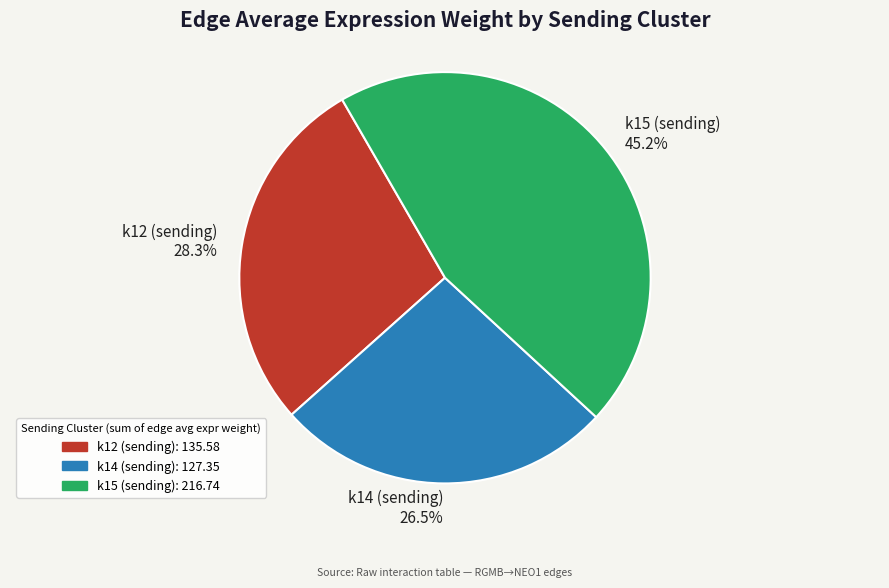

To the nearest percent, what percentage of the pie is k15?

45%